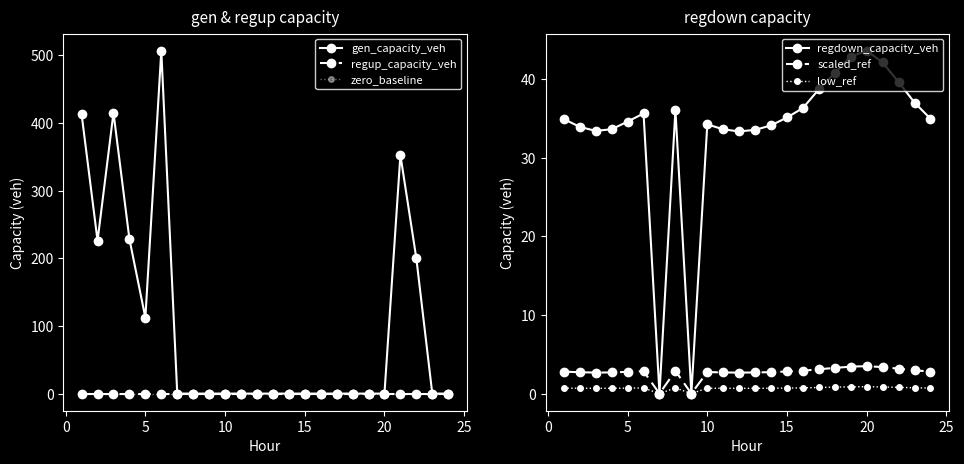

What is the highest value of the regdown_capacity_veh series?

43.6